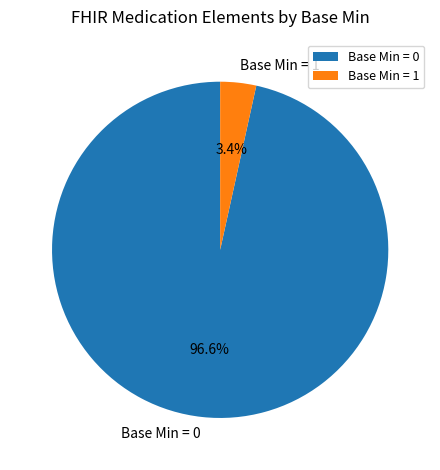

What is the majority slice?

Base Min = 0